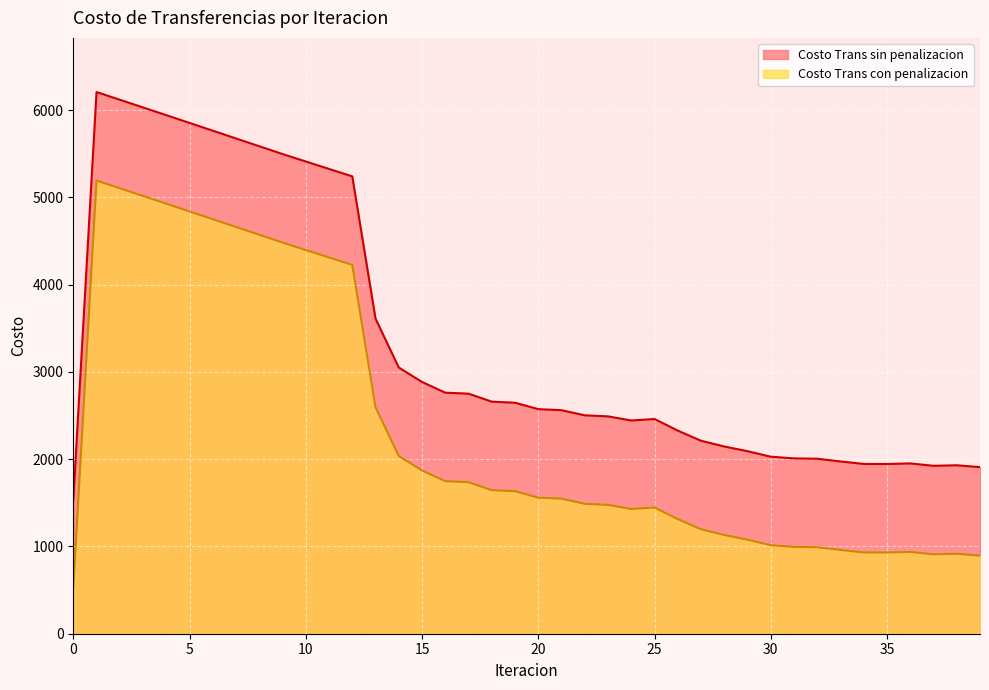

Which series changed the most between 20 and 27?

Costo Trans sin penalizacion